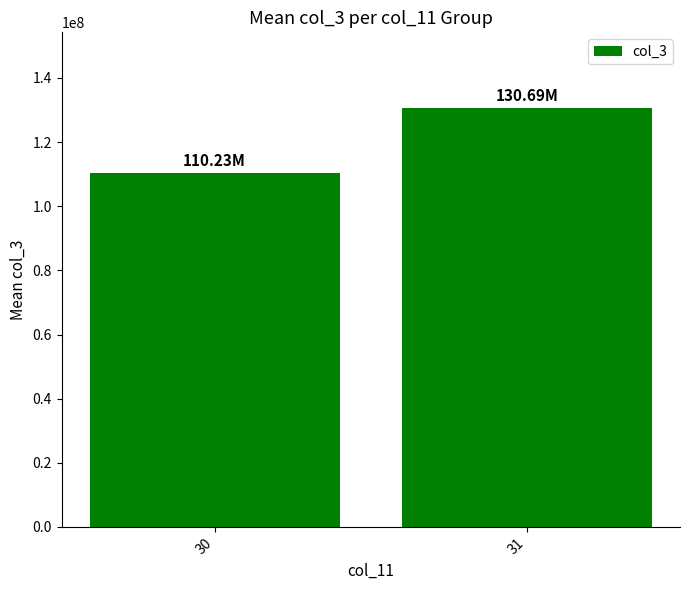

The value at 30 is 155878259.2. True or false?

False